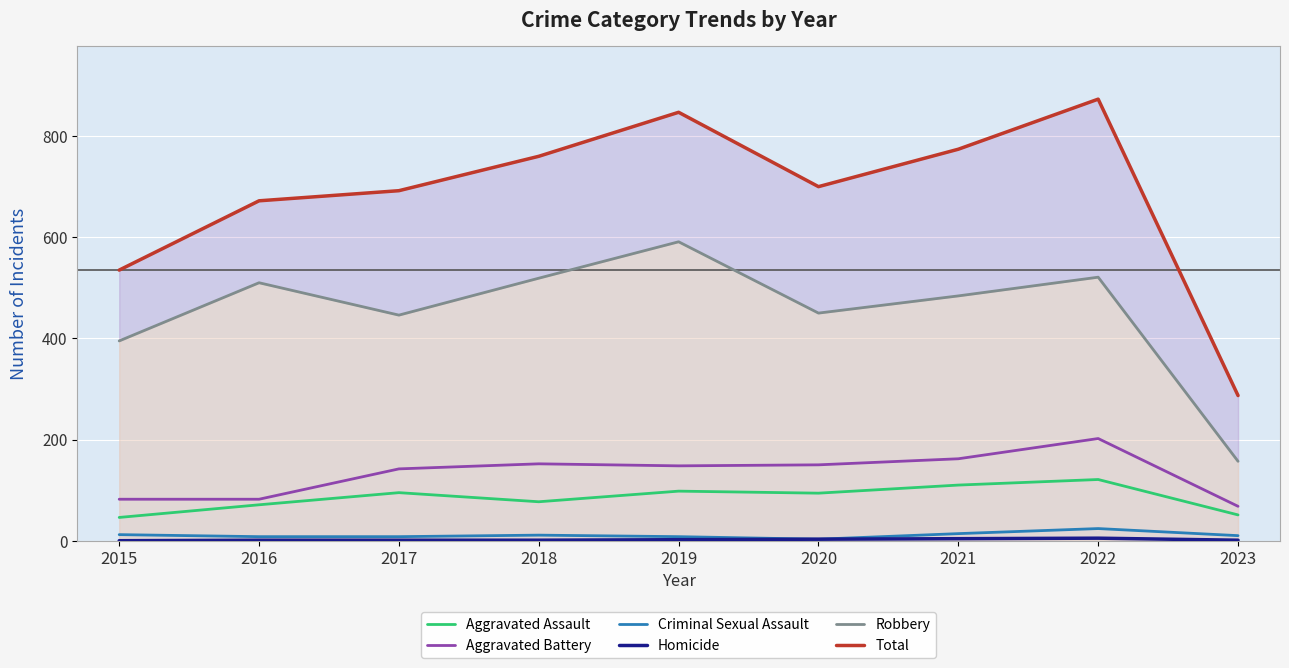

Is it true that Robbery equals 510 at 2016?

True